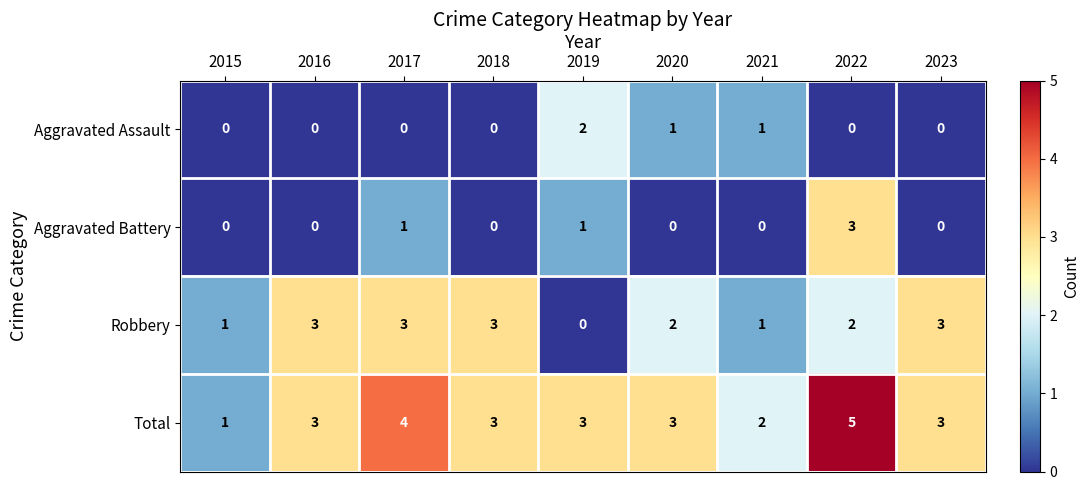

How many data points does each series have?

9